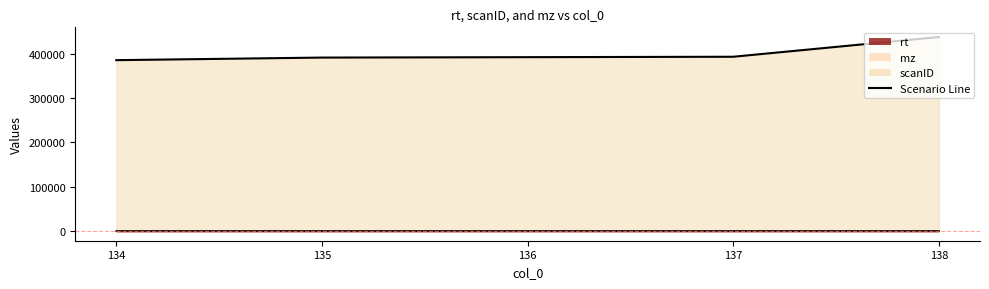

True or false: rt and scanID cross at least once.

False